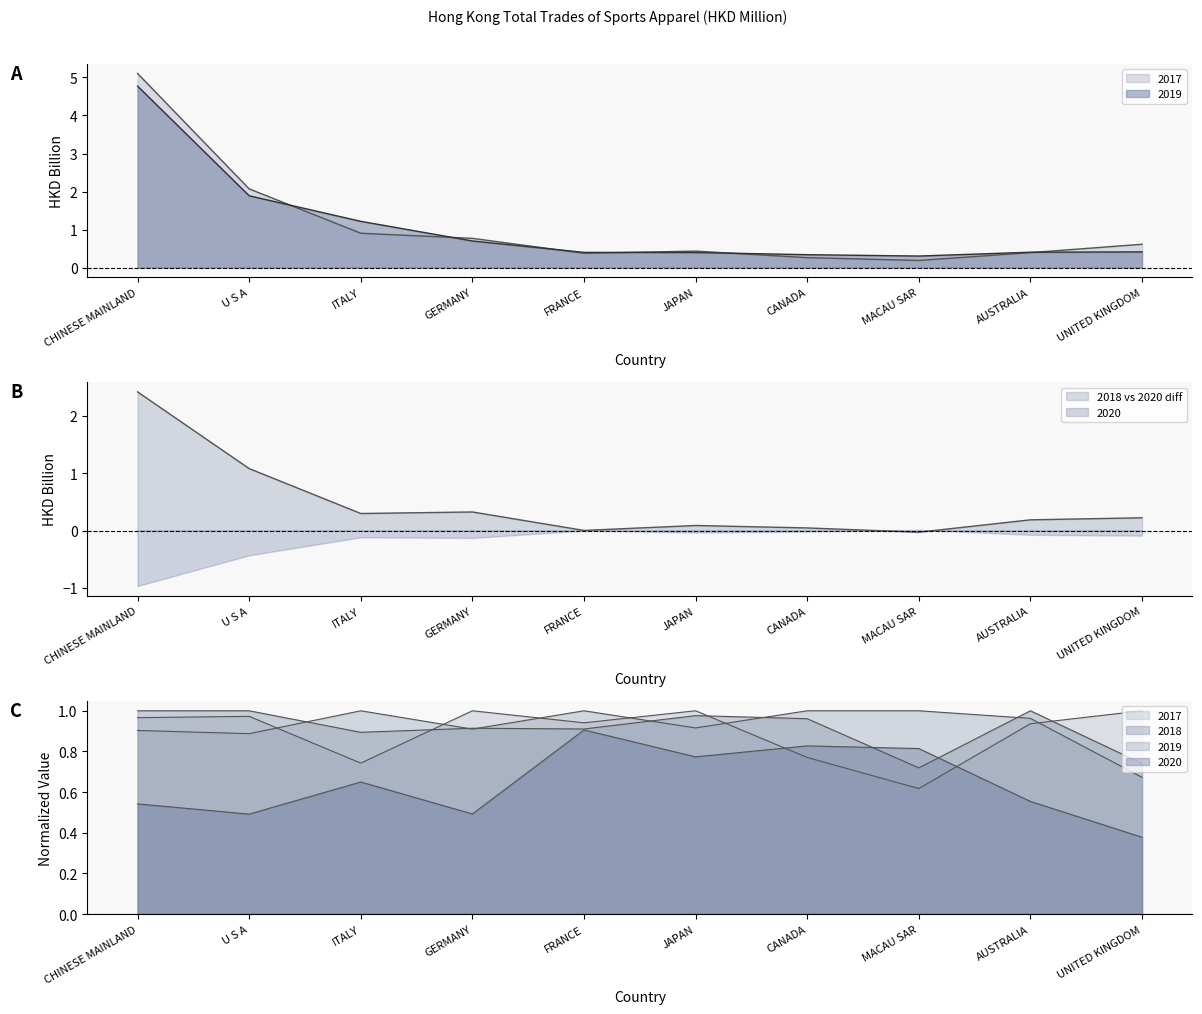

What is the label of the 6th point from the left?

JAPAN